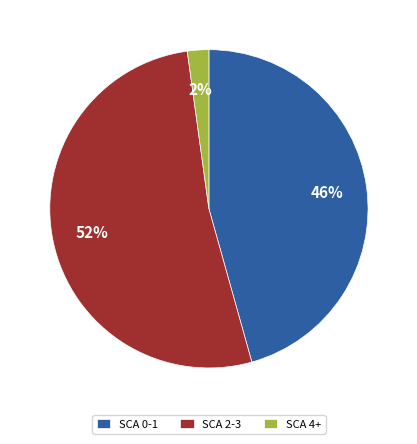

Is it true that SCA 0-1 is 57% of the pie?

False